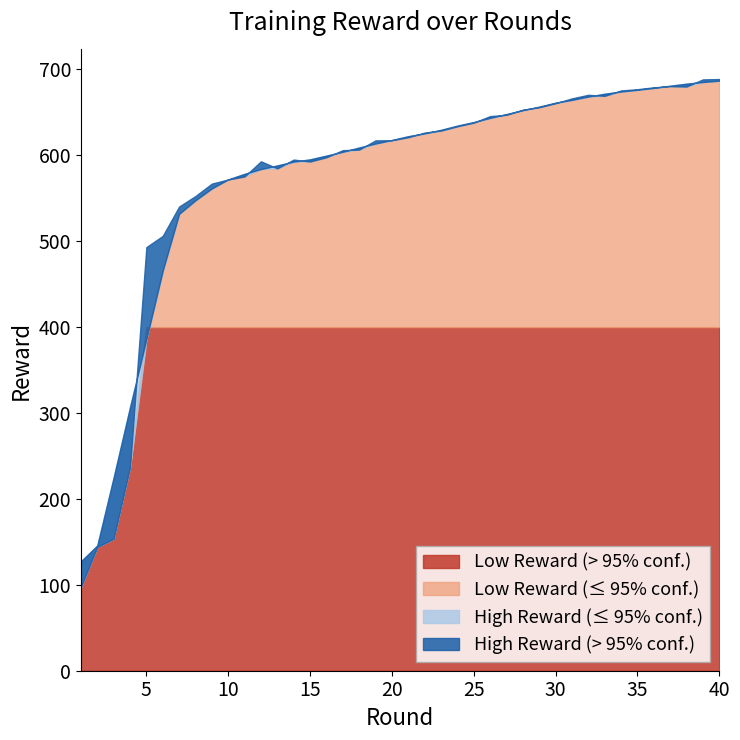

Approximately how many times larger is the value at 3 compared to 12?

0.3